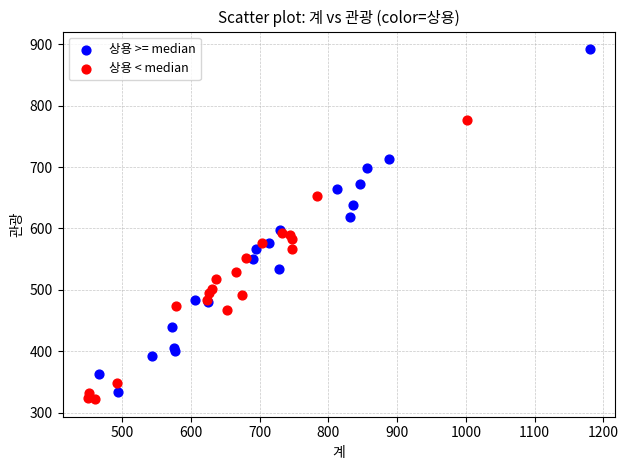

Which series contains the highest Y value?

상용 >= median